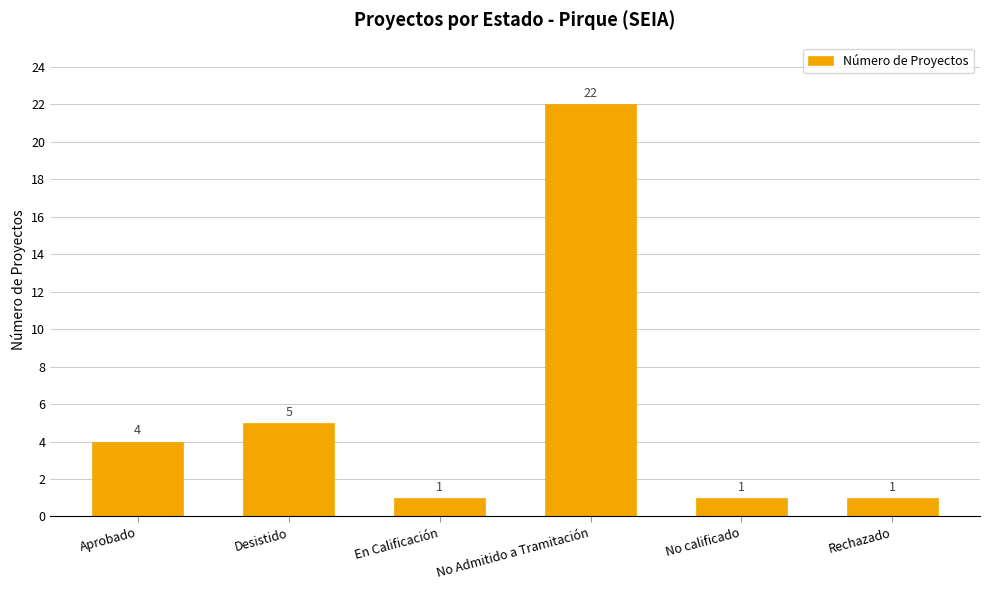

Reading left to right, extract all data points from this chart.

4	5	1	22	1	1